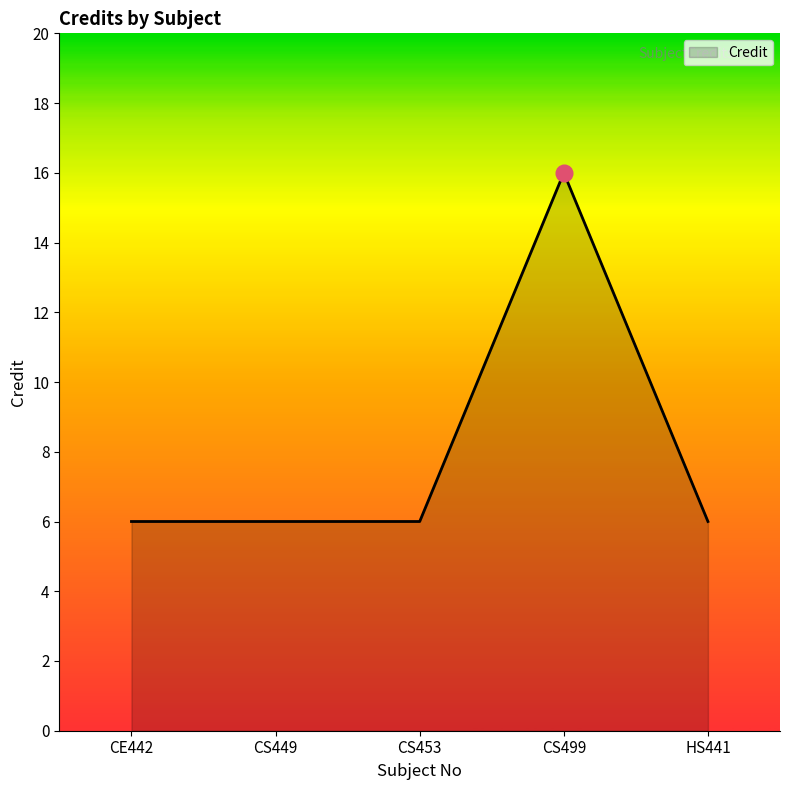

What position from the left is CS453?

3